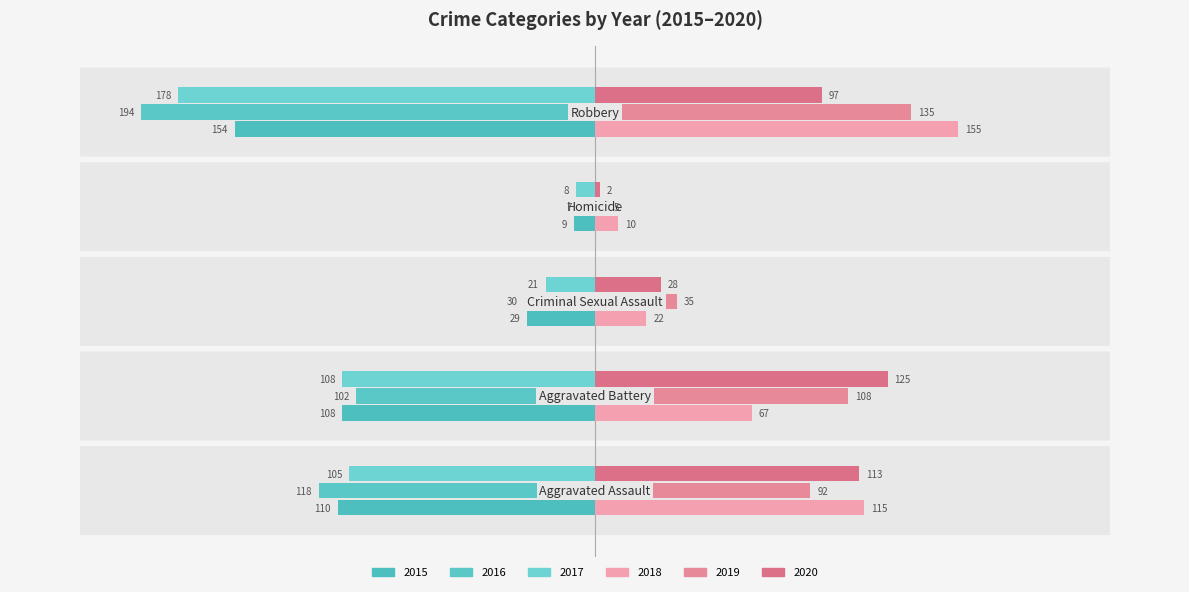

How many data points in 2019 are less than 92?

2